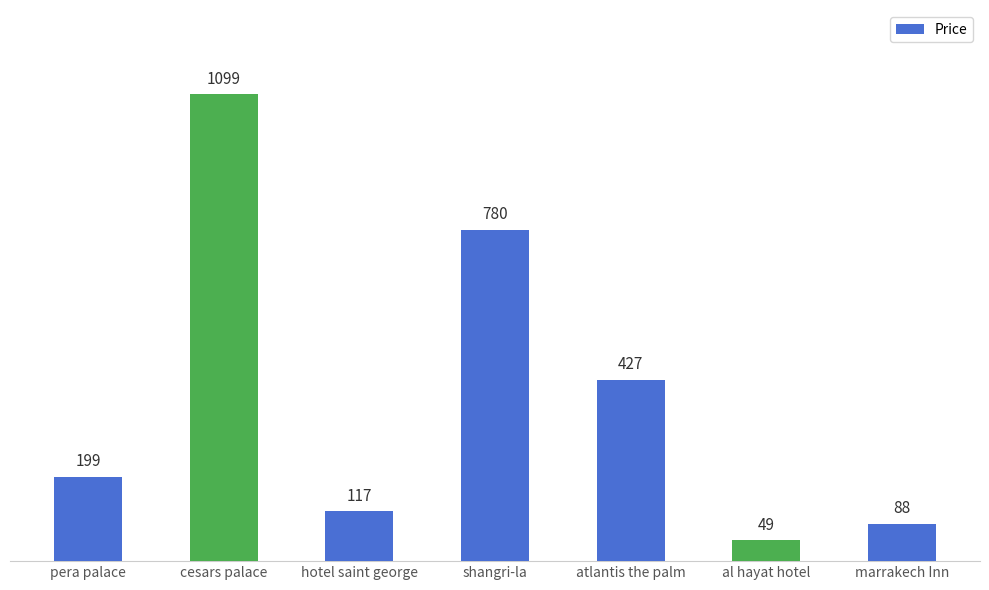

Does the chart contain any negative values?

No